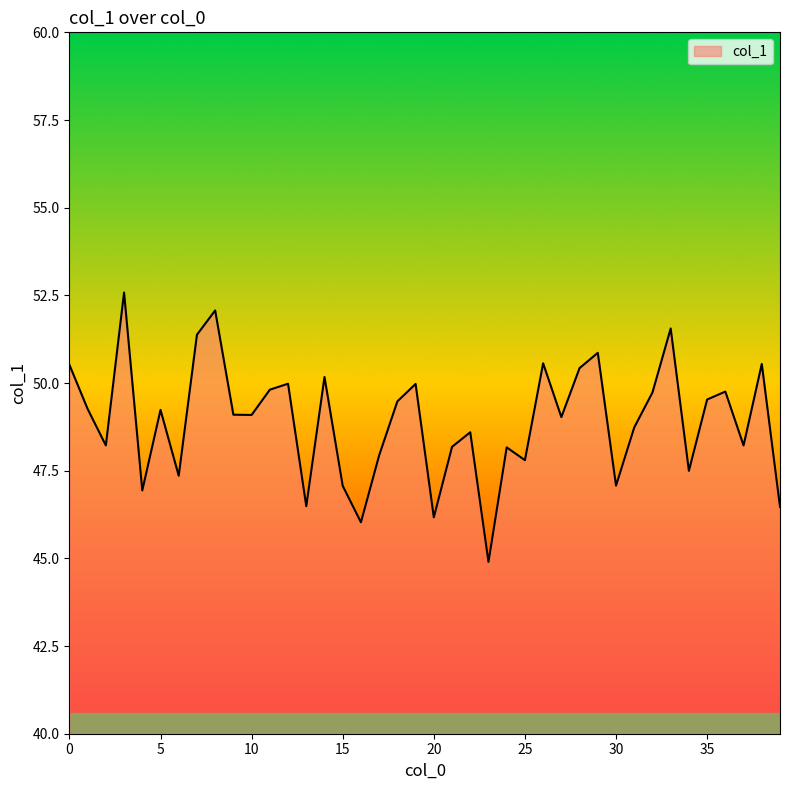

What is the minimum value shown in the chart?

44.9